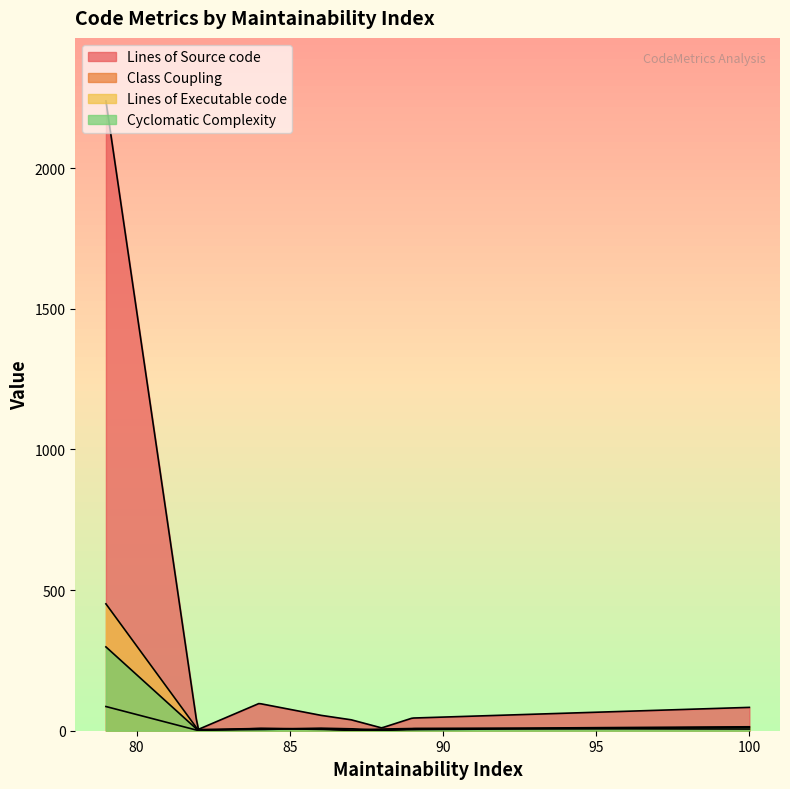

Count the number of data series in this chart.

4